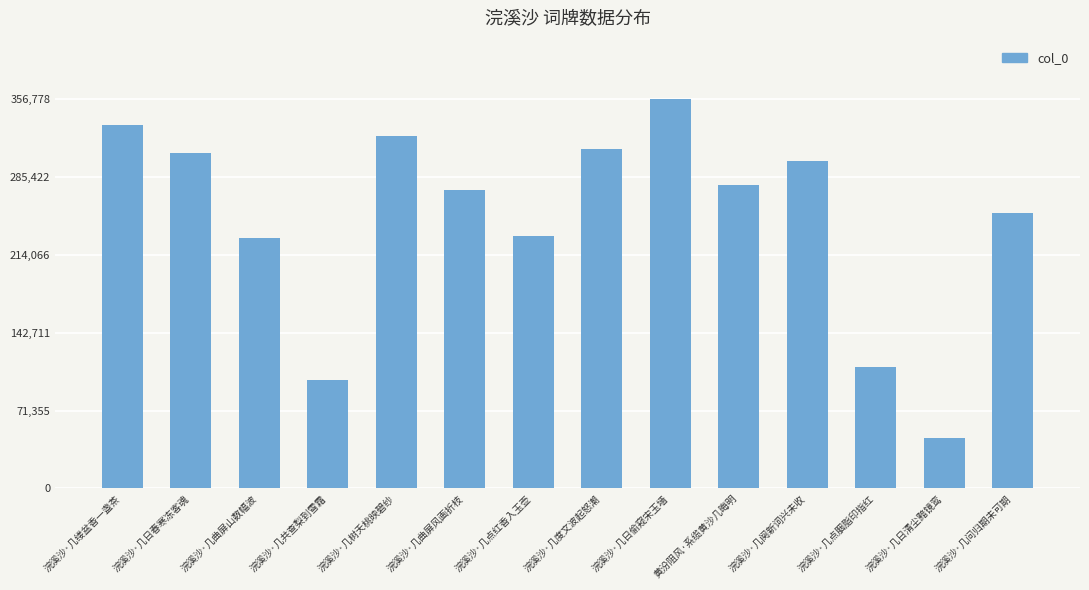

Where does the data first go above 277976?

浣溪沙·几缕盆香一盏茶